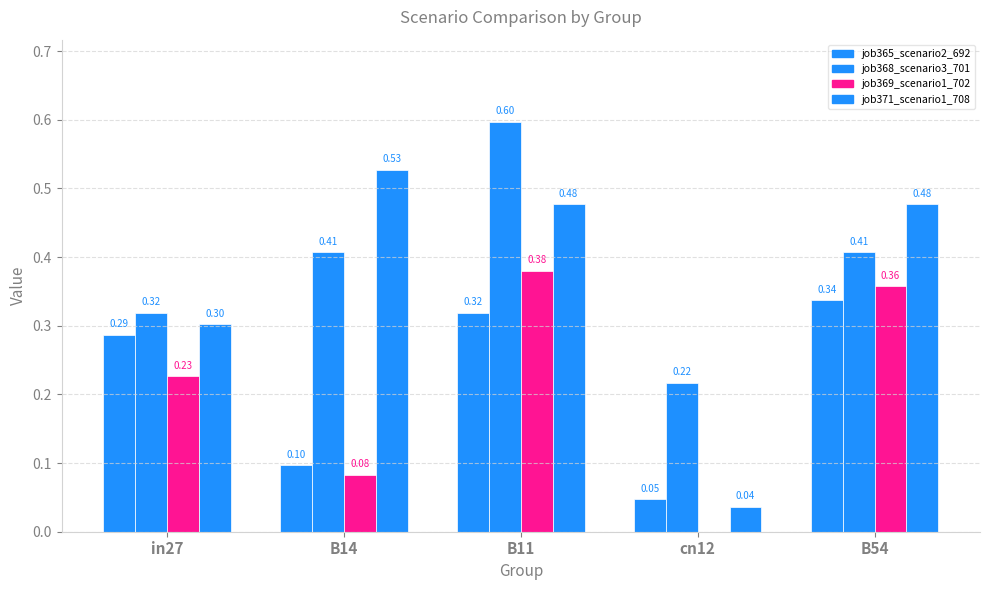

Does the chart contain stacked bars?

No